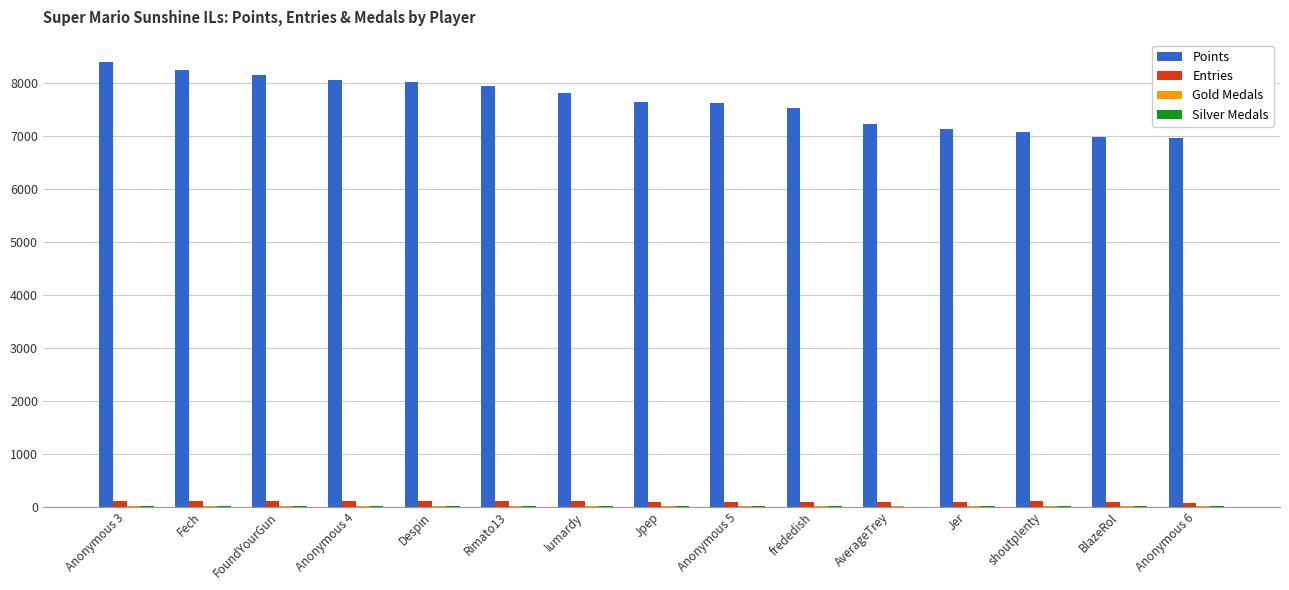

The Points series shows 6978 at BlazeRol. True or false?

True